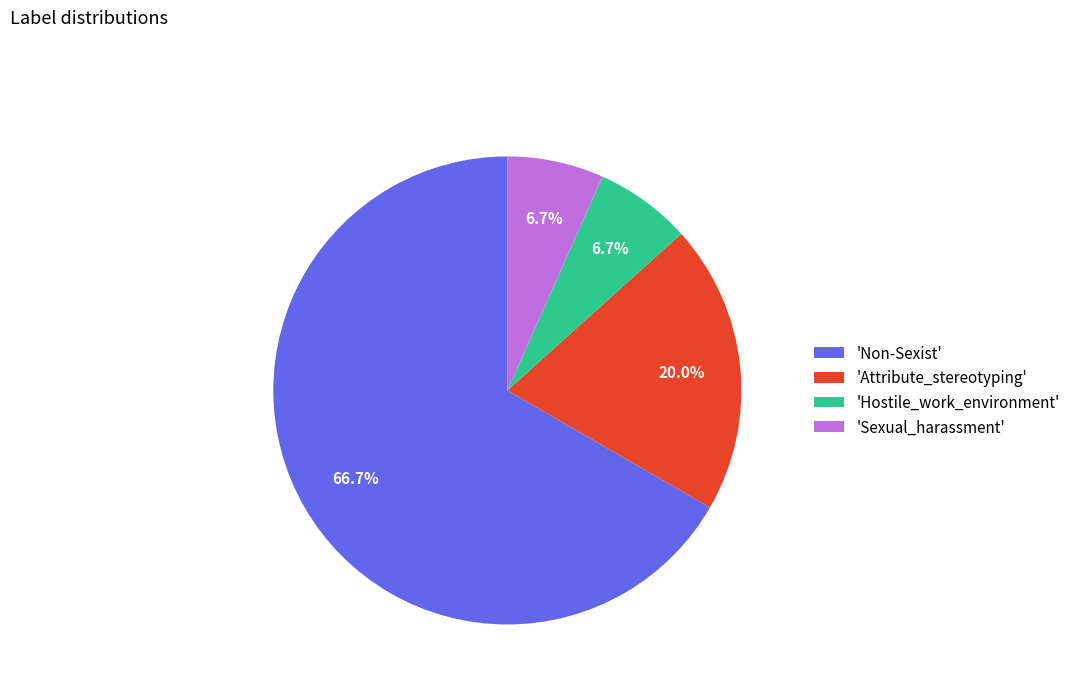

Combined, what portion of the pie is 'Sexual_harassment' and 'Attribute_stereotyping'?

26.7%